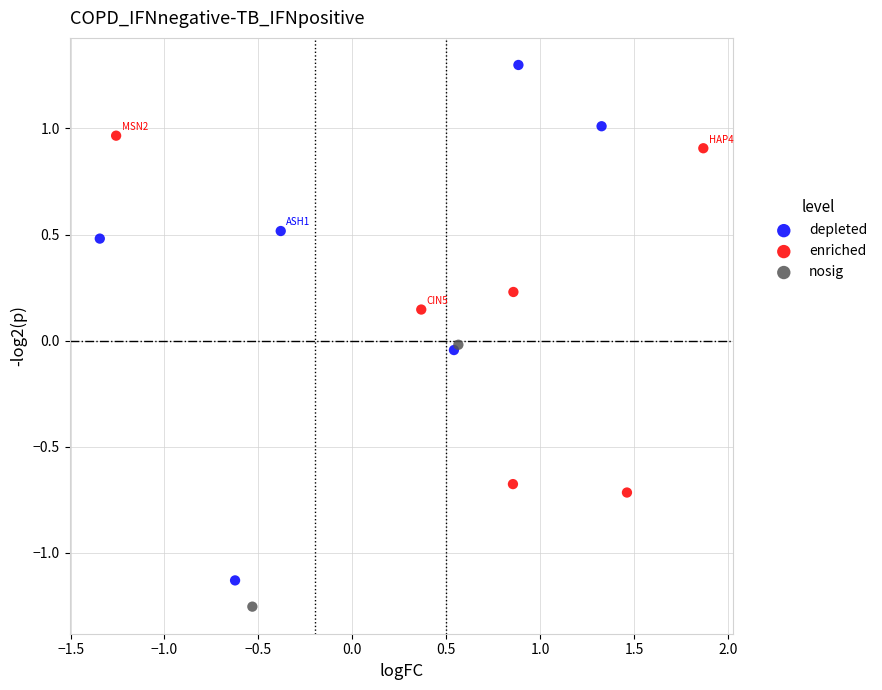

Which series has the largest Y range (max minus min)?

depleted